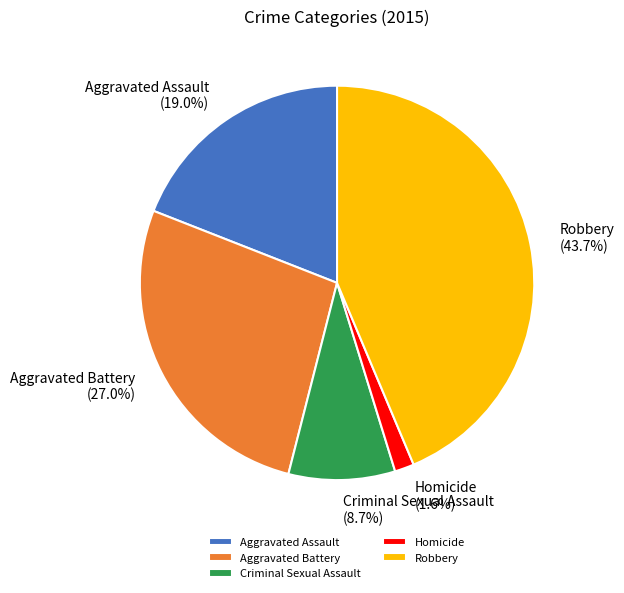

Which category has the biggest portion of the pie?

Robbery